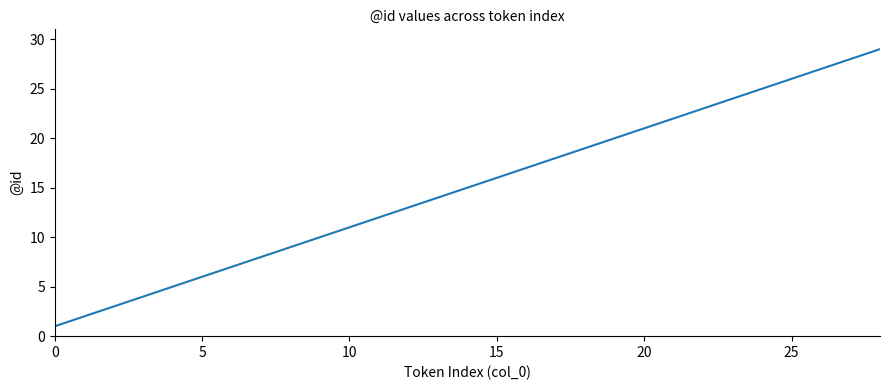

What is the greatest value displayed?

29